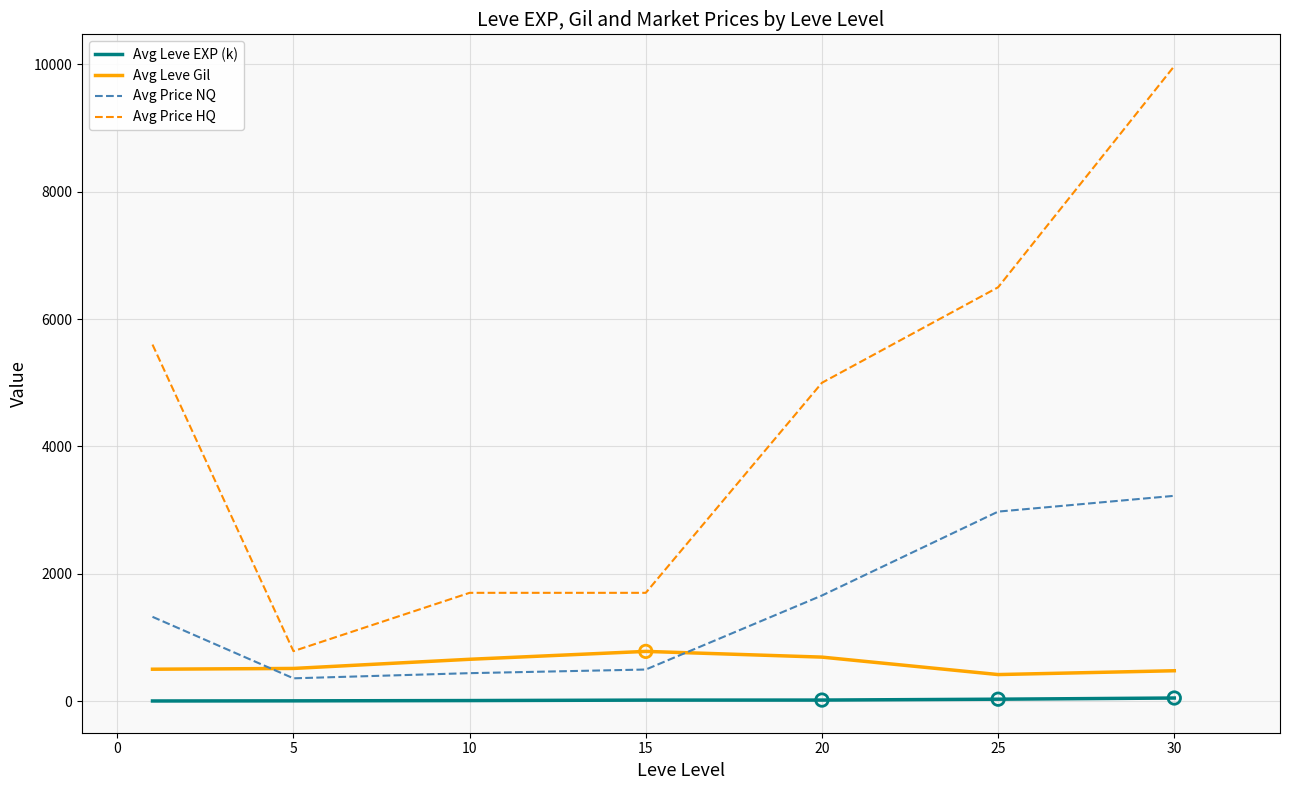

Rank the series by their maximum value, from lowest to highest.

Avg Leve EXP (k), Avg Leve Gil, Avg Price NQ, Avg Price HQ